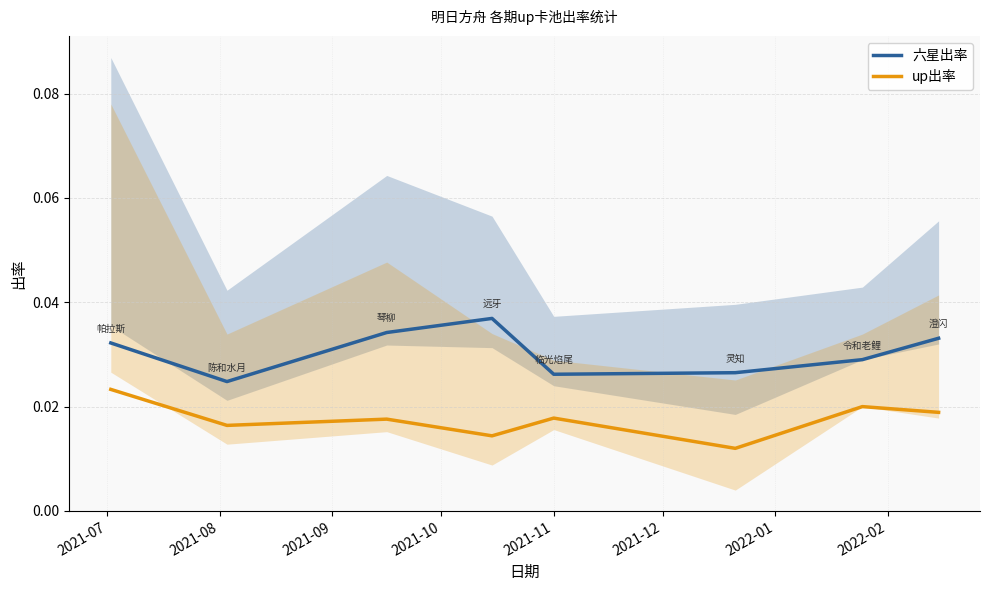

Is this an area chart (filled region under the line)?

No